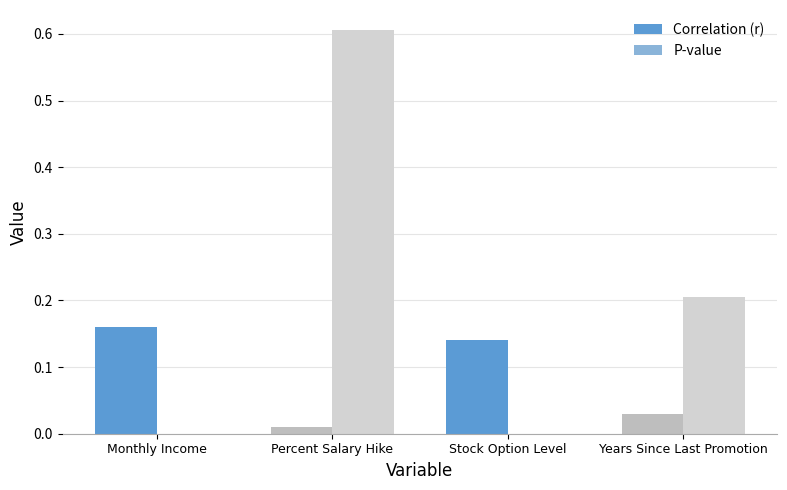

What is the sum of all P-value values?

0.8